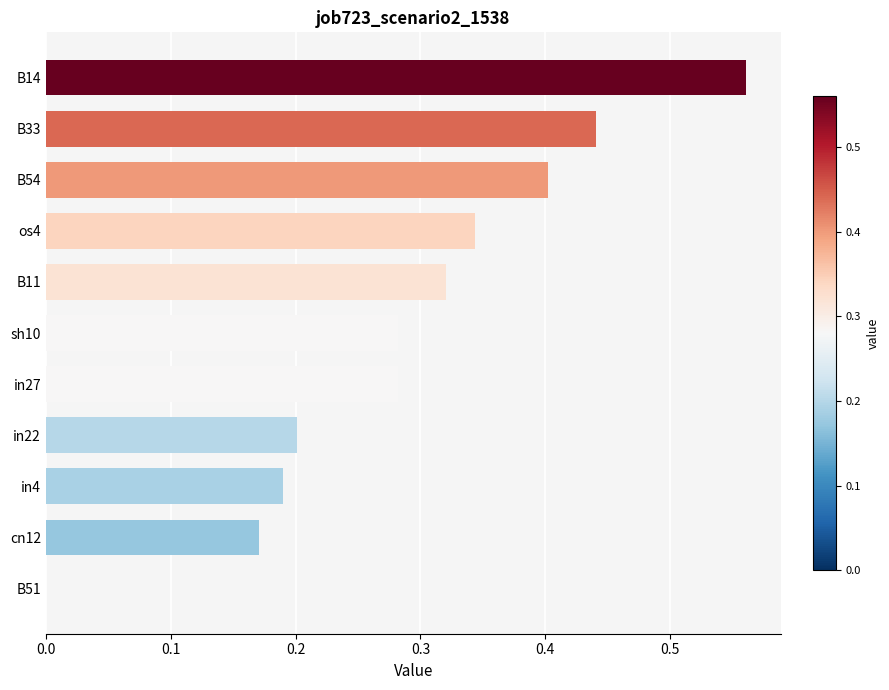

The chart shows a value of 0.2 at os4. True or false?

False